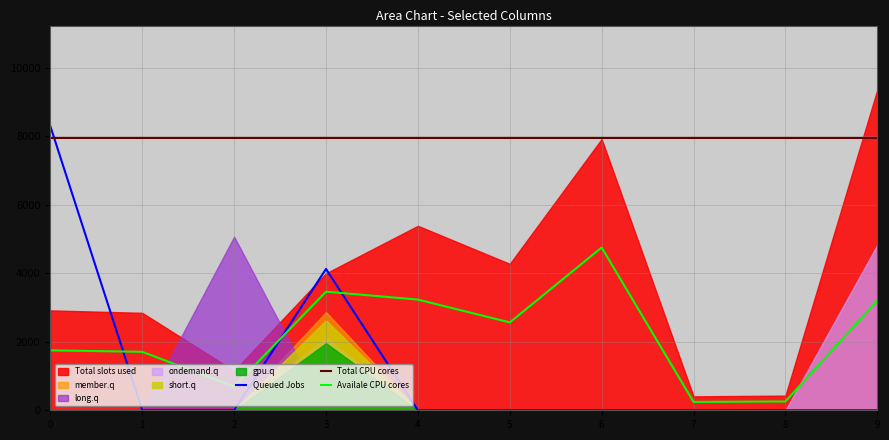

What is the value of the Availale CPU cores point at the 4th from the left?

3461.3